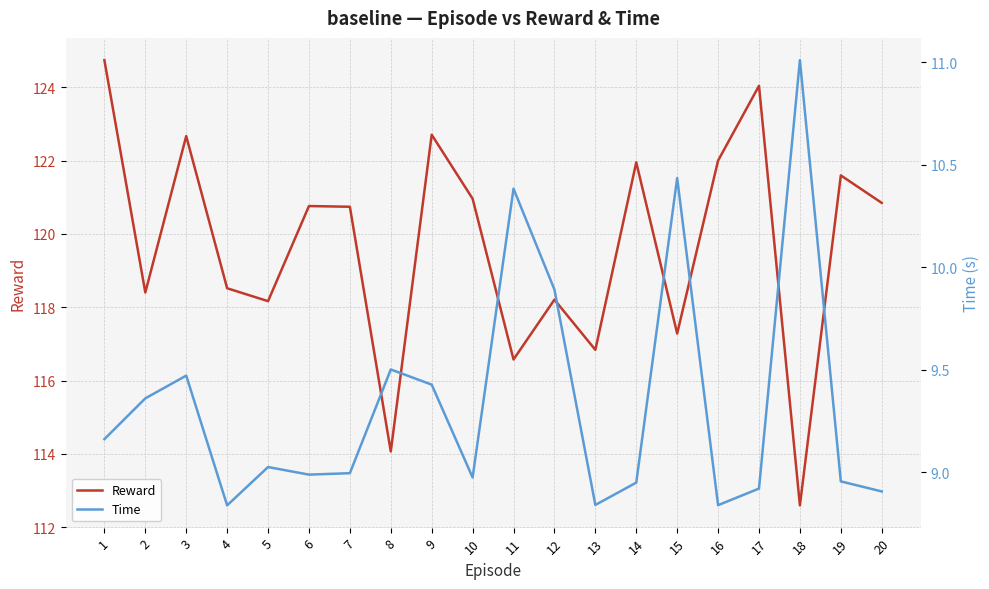

Rank the series at 6 from highest to lowest value.

Reward, Time